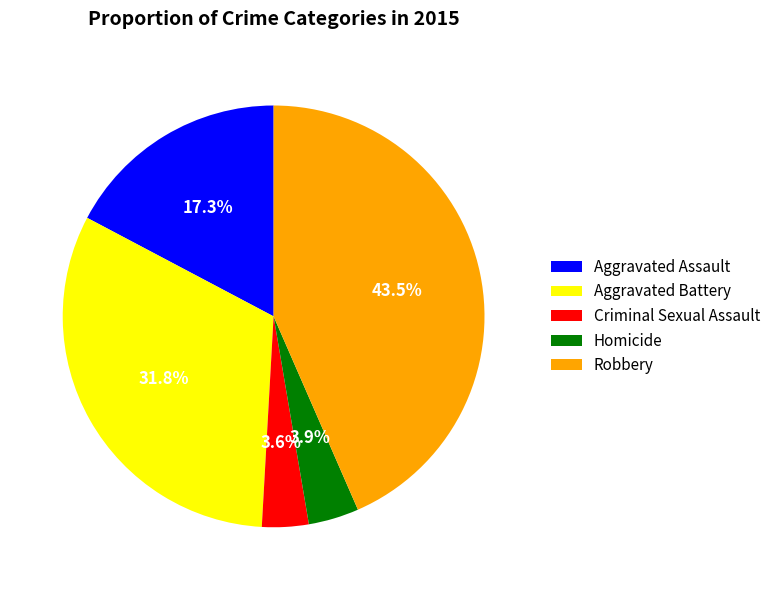

Count the number of slices in the pie.

5